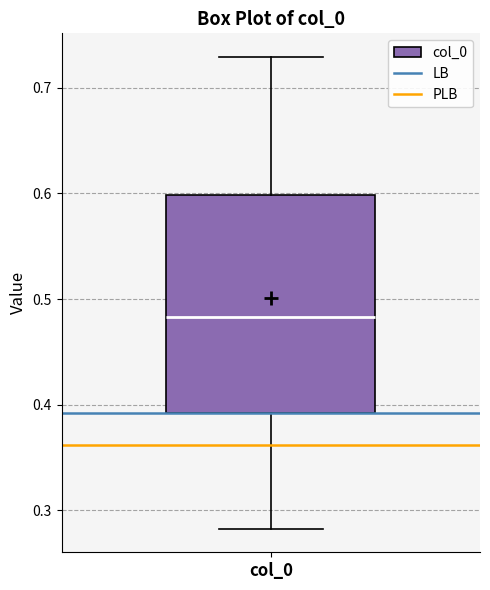

Transcribe this box plot: give where the median line is, the range the box spans, and where the two whiskers end, as read against the y-axis. The values are not printed on the chart, so give them approximately, as read against the axis.

median 0.48, box 0.39 to 0.60, whiskers 0.28 to 0.73